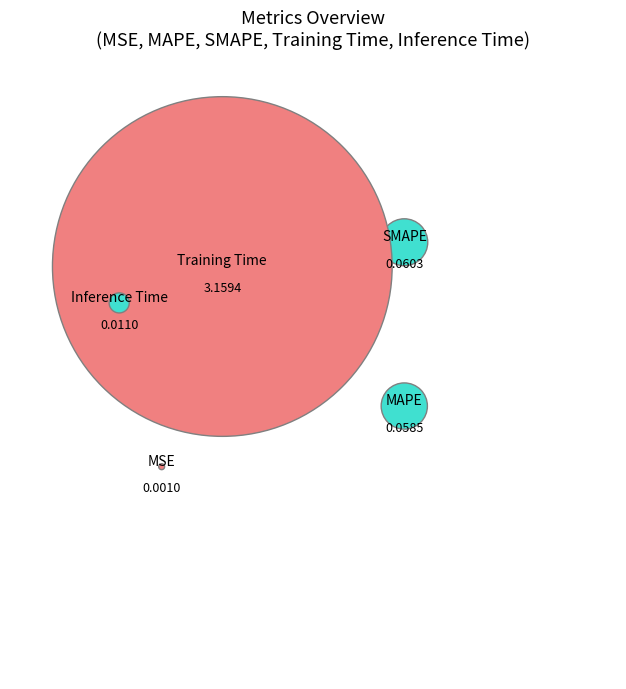

How many slices are in this pie chart?

5